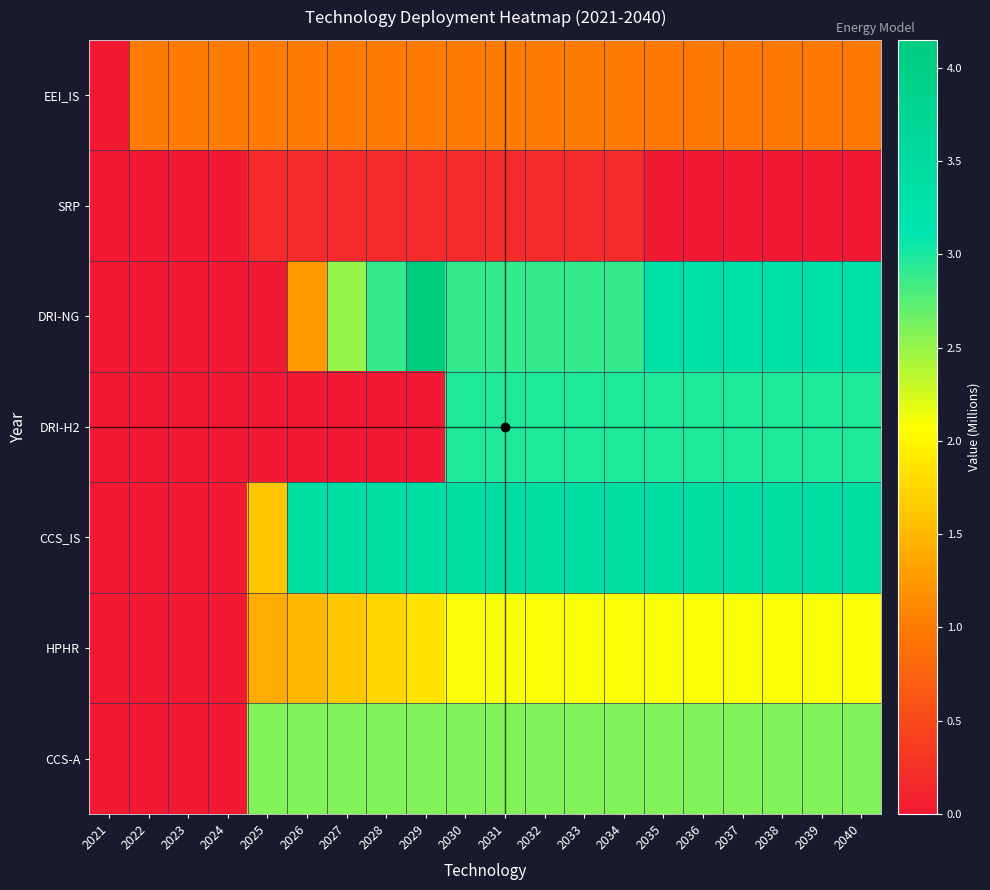

At how many categories does at least one series exceed 3?

15